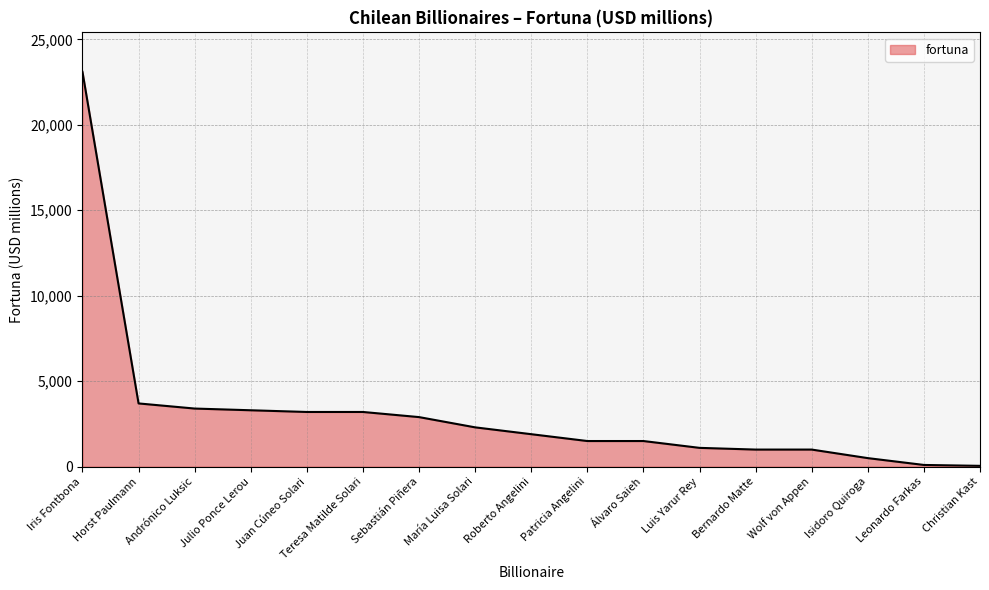

What is the maximum value shown in the chart?

23100